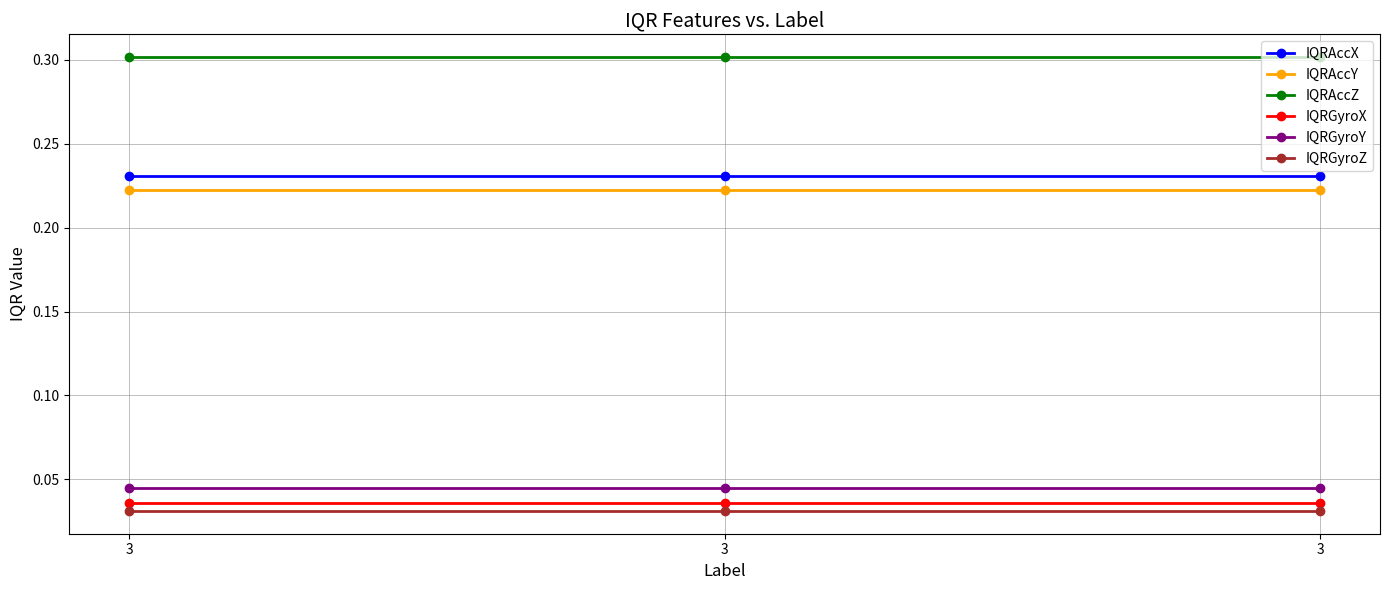

What is the approximate value of IQRAccY at 3?

0.2